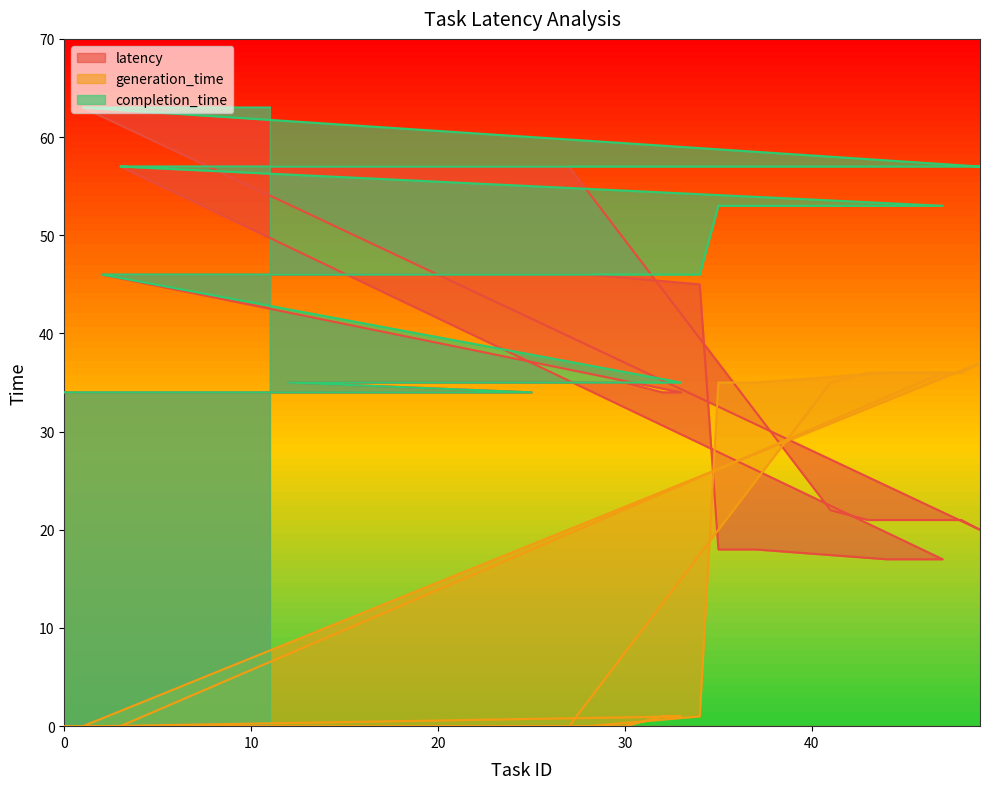

True or false: completion_time has more than 0 interior local peaks.

False